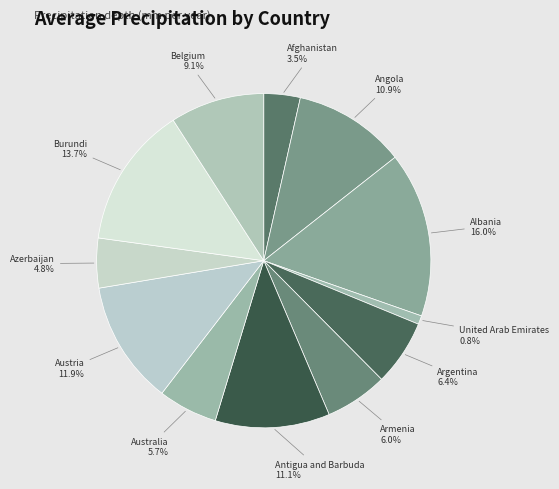

To the nearest percent, what is the difference between the Antigua and Barbuda and United Arab Emirates slice percentages?

10%